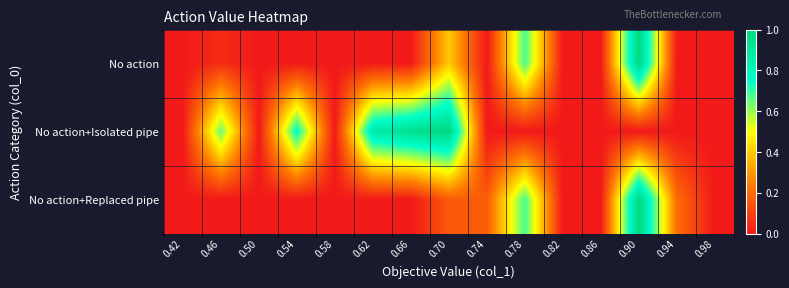

What is the total value across all series at 0.46?

0.7